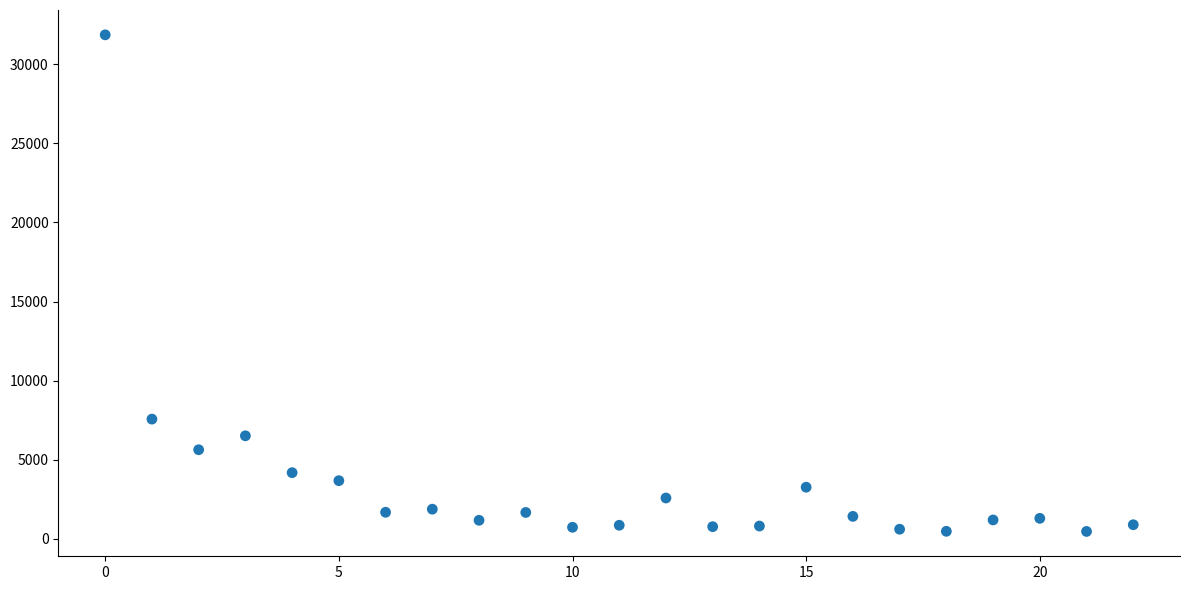

What is the range of Y values (max minus min)?

31378